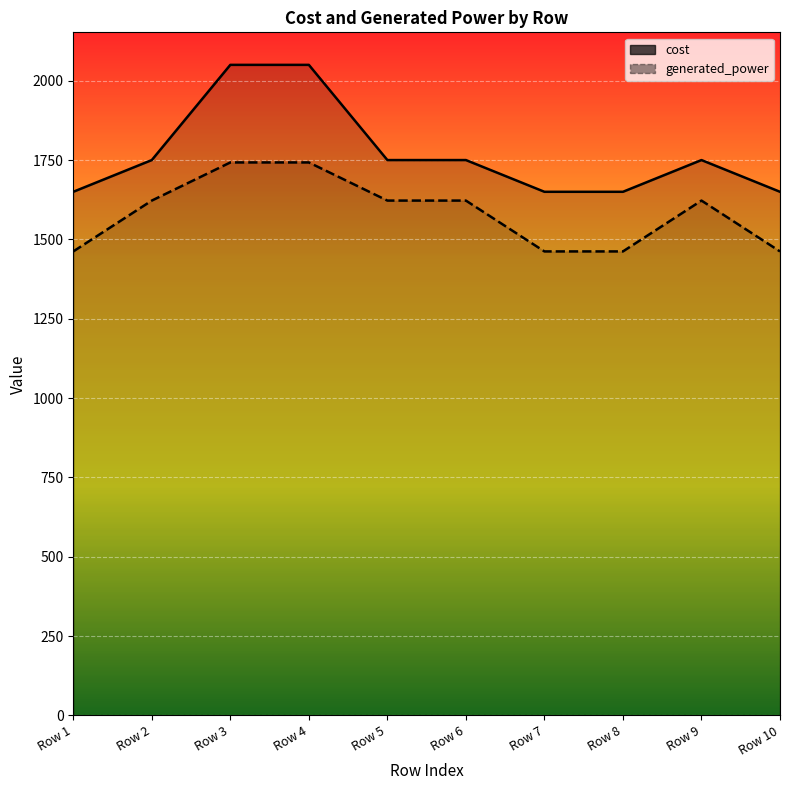

Reading left to right, transcribe all the data shown in this chart.

cost: Row 1=1650.0	Row 2=1750.0	Row 3=2050.0	Row 4=2050.0	Row 5=1750.0	Row 6=1750.0	Row 7=1650.0	Row 8=1650.0	Row 9=1750.0	Row 10=1650.0
generated_power: Row 1=1462.1	Row 2=1622.3	Row 3=1742.5	Row 4=1742.5	Row 5=1622.3	Row 6=1622.3	Row 7=1462.1	Row 8=1462.1	Row 9=1622.3	Row 10=1462.1